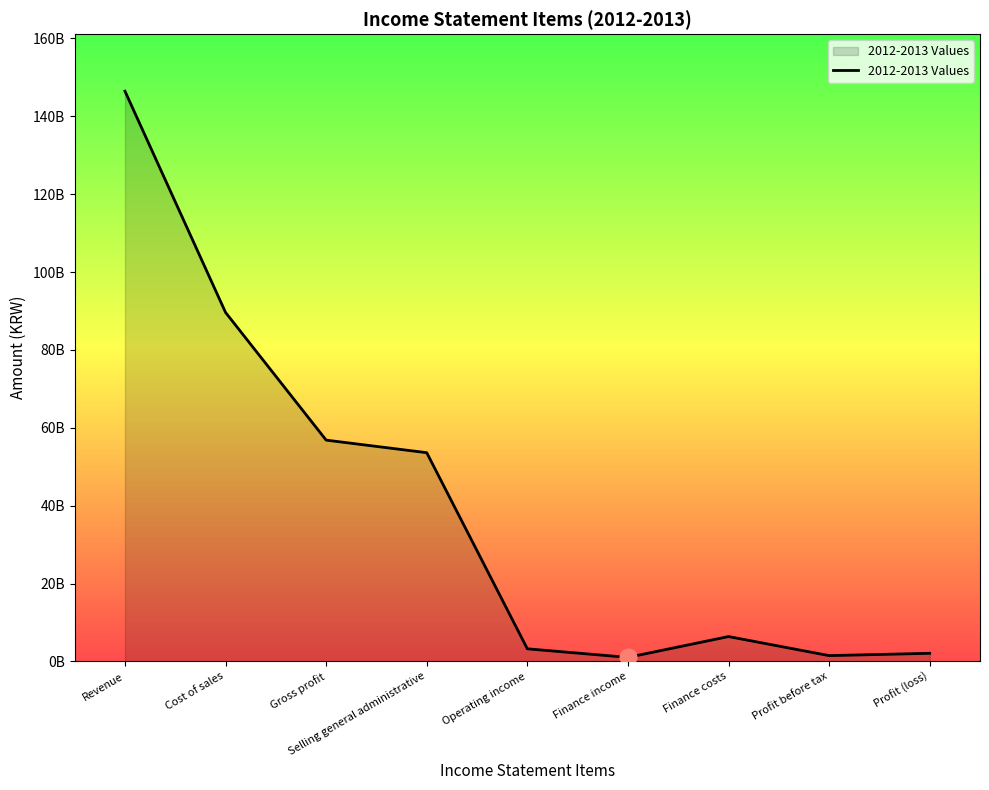

List the labels in order of value, smallest first.

Finance income, Profit before tax, Profit (loss), Operating income, Finance costs, Selling general administrative, Gross profit, Cost of sales, Revenue